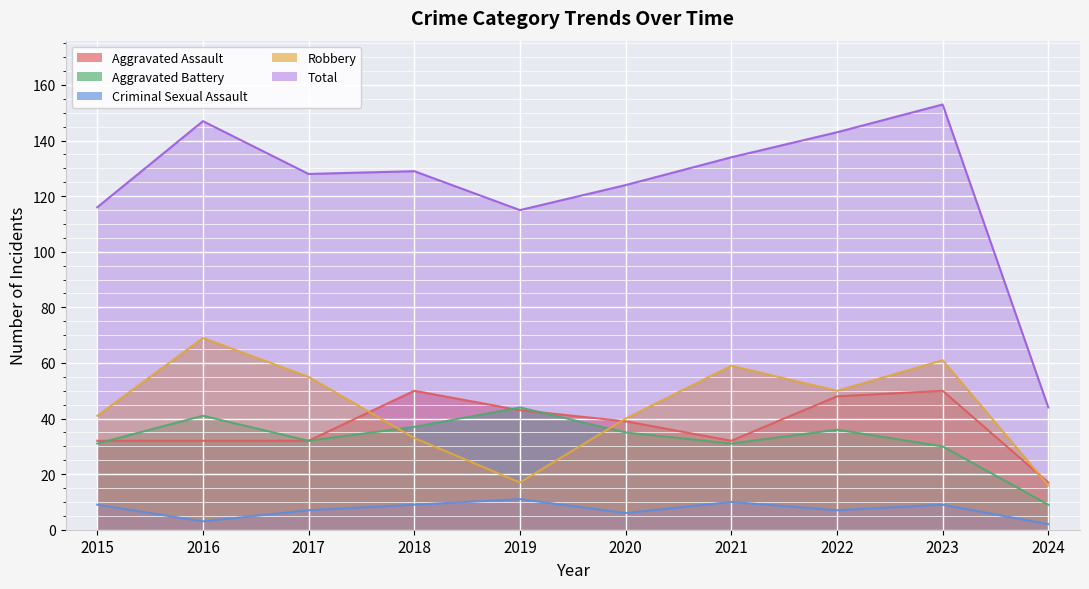

True or false: Criminal Sexual Assault has a value of 9 at 2018.

True